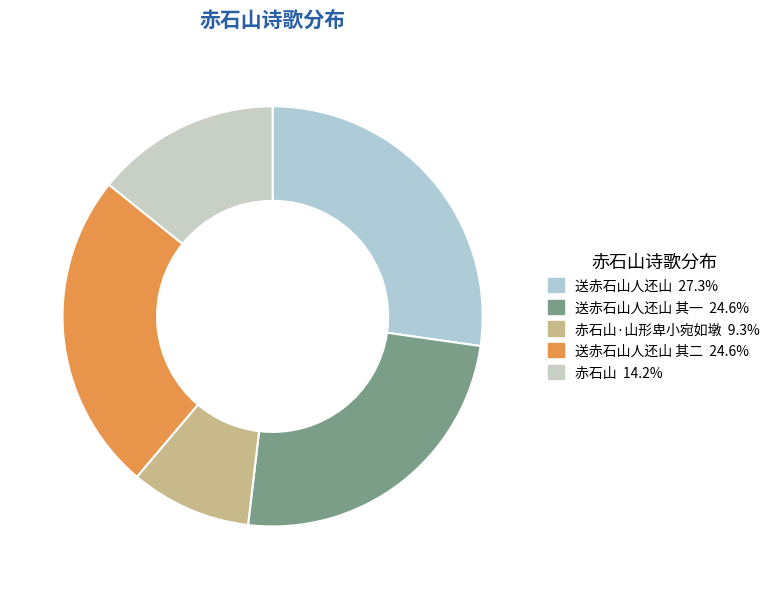

Count the number of slices in the pie.

5